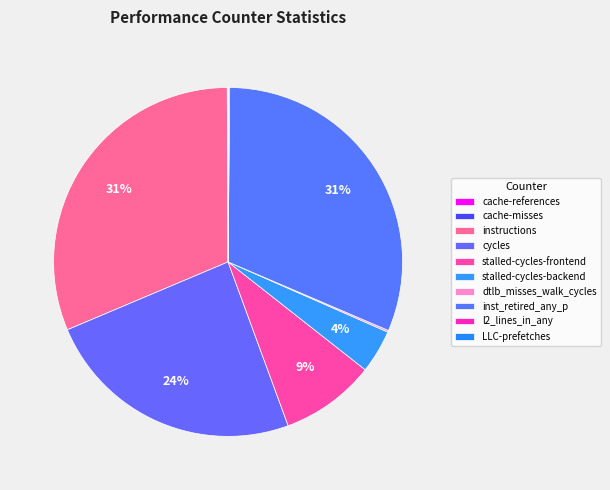

What is the change in value from cache-misses to dtlb_misses_walk_cycles?

+363125949